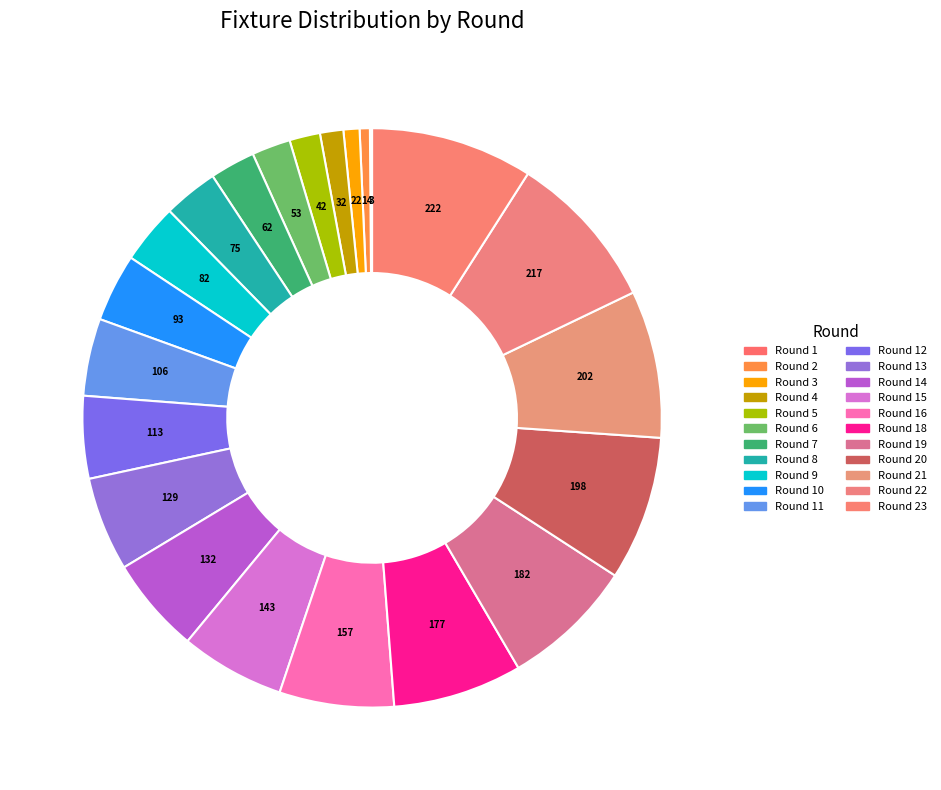

True or false: Round 16 accounts for 6% of the total.

True